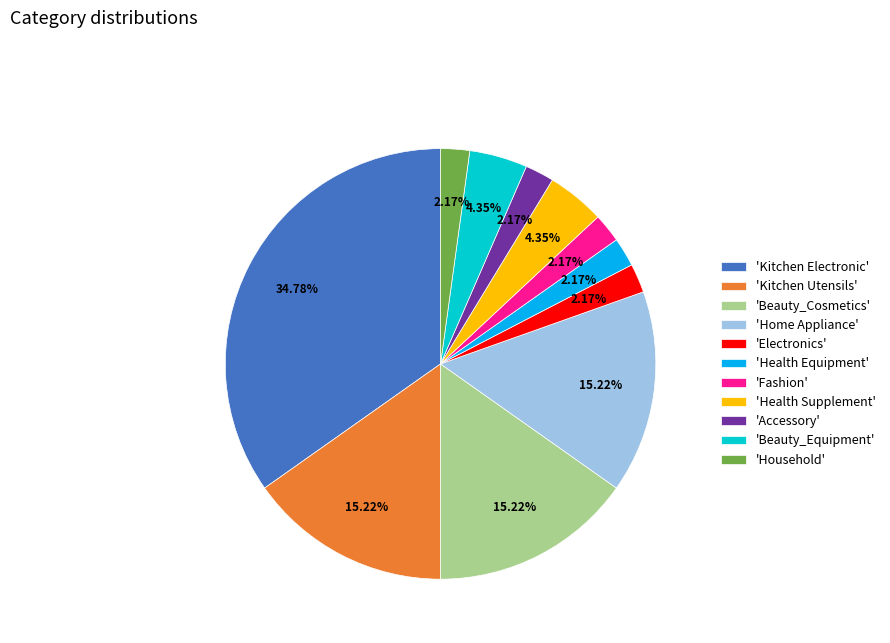

Between 'Beauty_Cosmetics' and 'Fashion', which is larger?

'Beauty_Cosmetics'